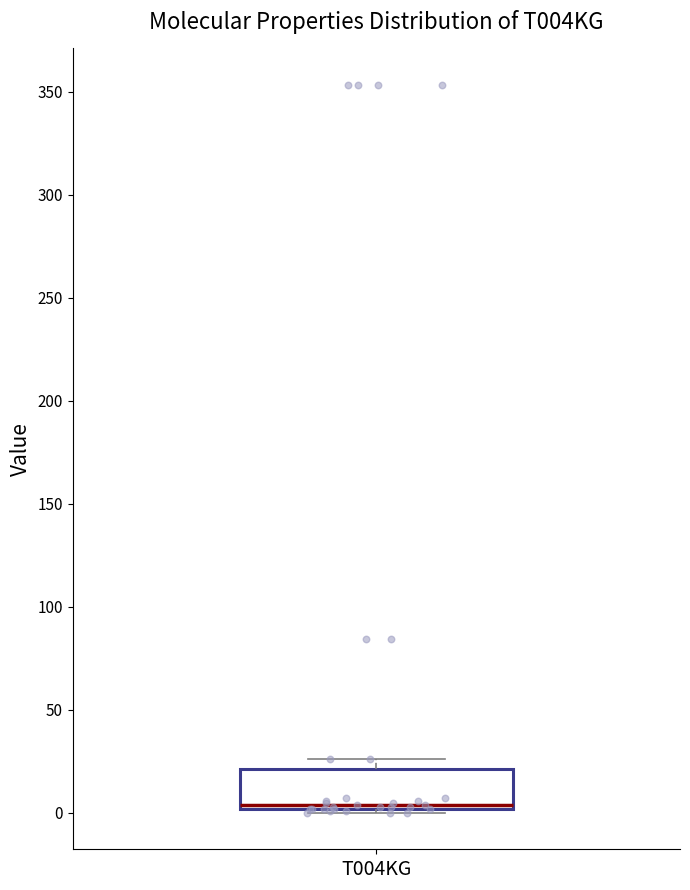

Read this box plot against the y-axis: the position of the median line, the range covered by the box, and the ends of both whiskers. The values are not printed on the chart, so give them approximately, as read against the axis.

median 5, box 0 to 20, whiskers 0 (just below the box's lower edge) to 25